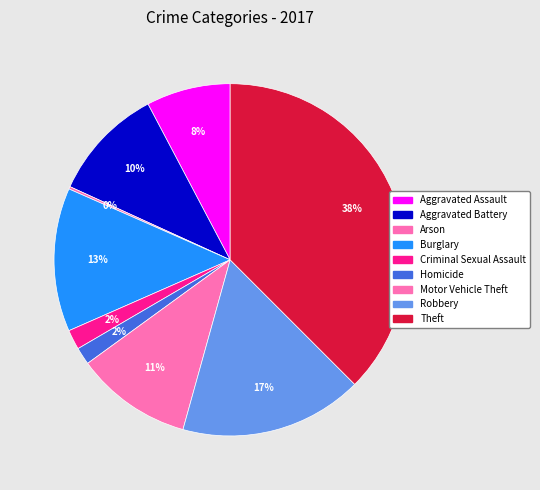

What percentage is the Aggravated Assault slice, to the nearest percent?

8%